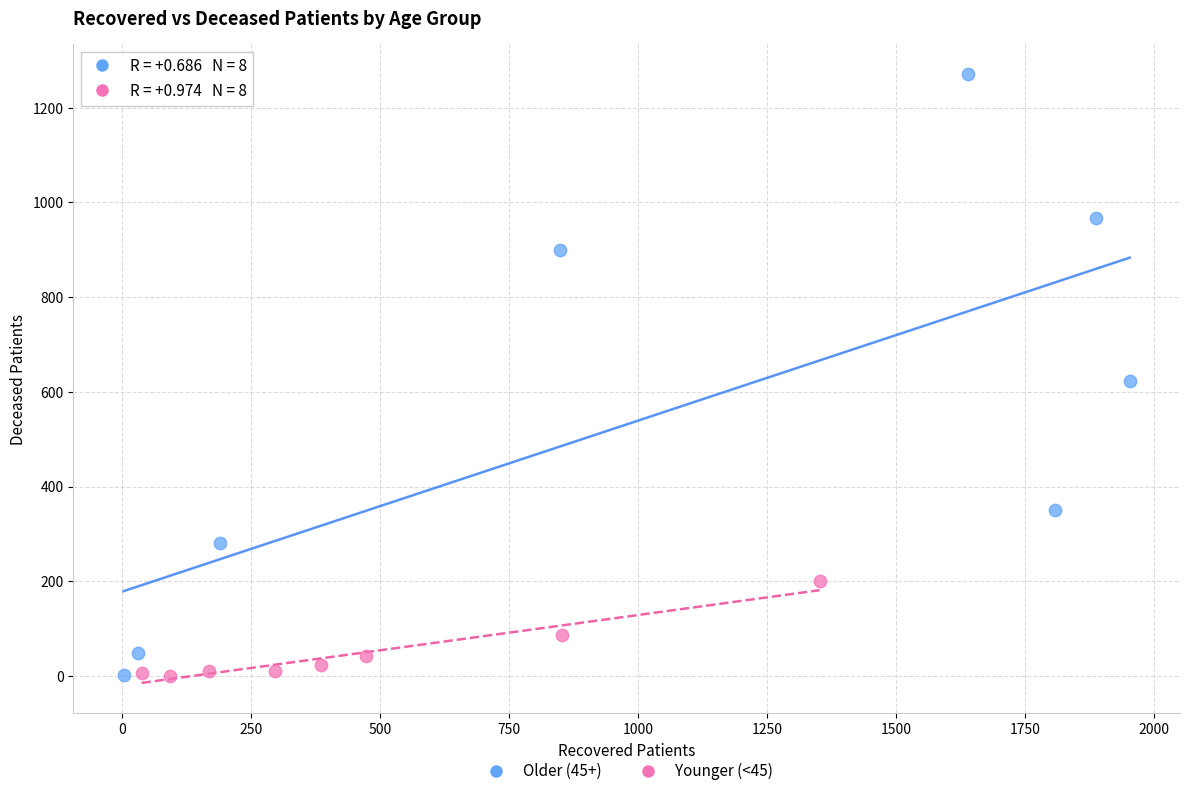

Which series contains the highest Y value?

Older (45+)